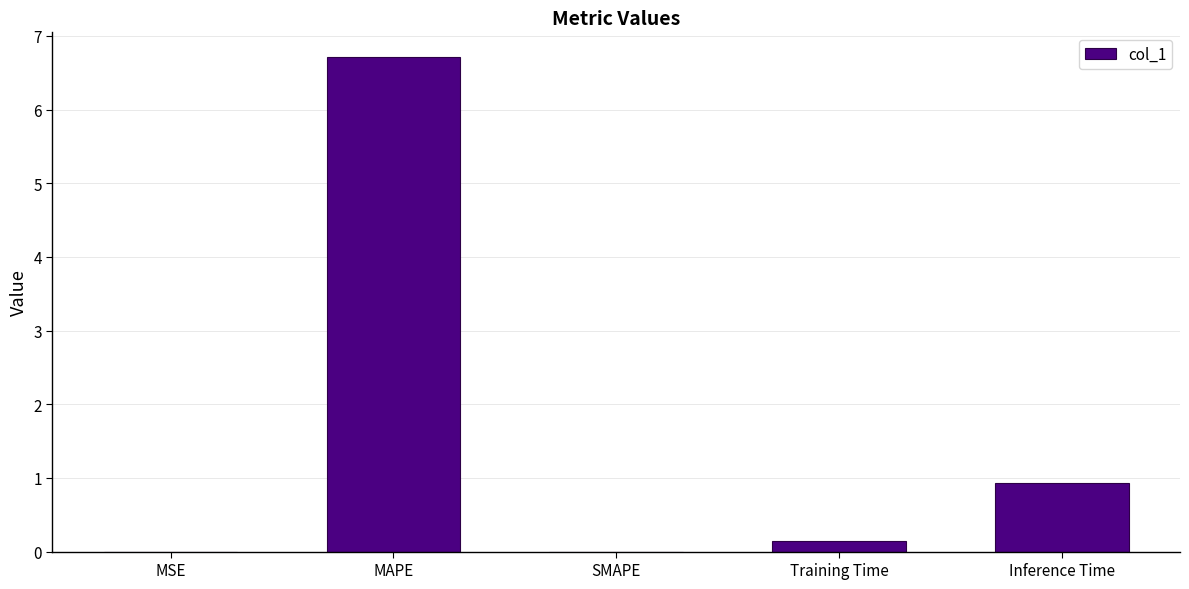

The value at MAPE is 11.8. True or false?

False